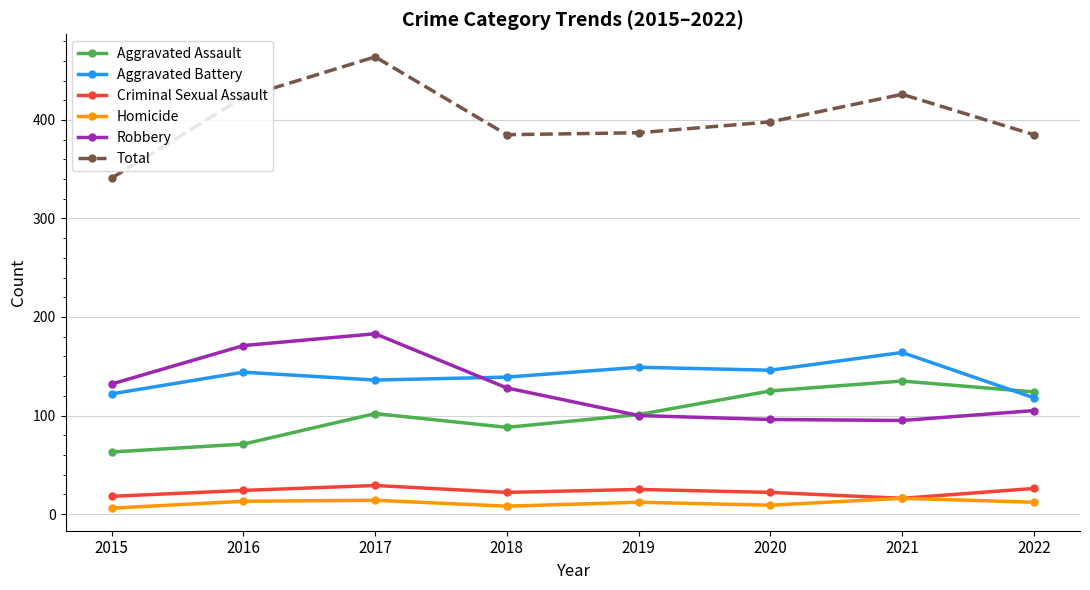

At which category is the sum across all series the highest?

2017